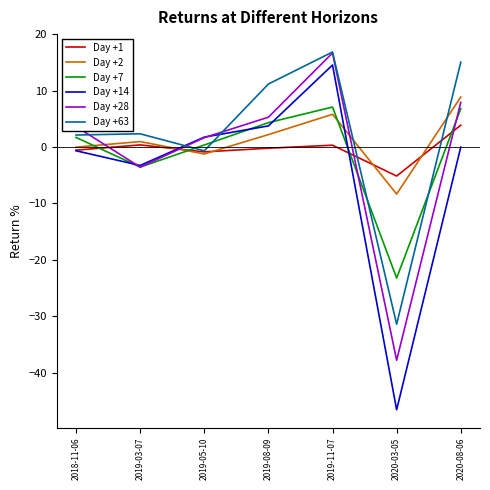

What is the sum of all Day +2 values?

8.4